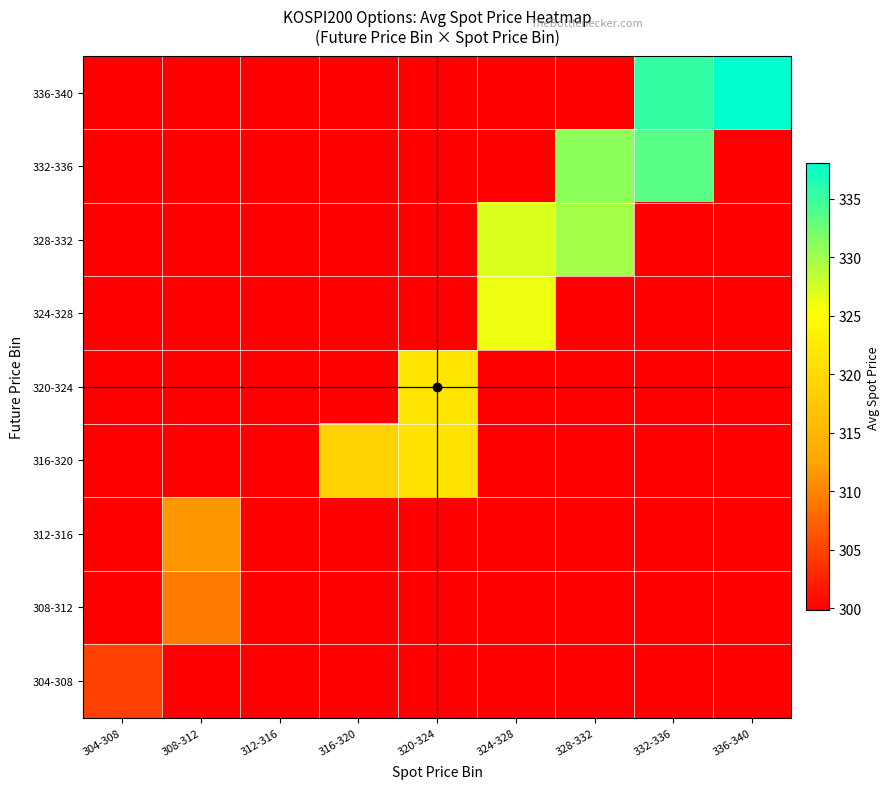

Which series has the largest range (max minus min)?

336-340